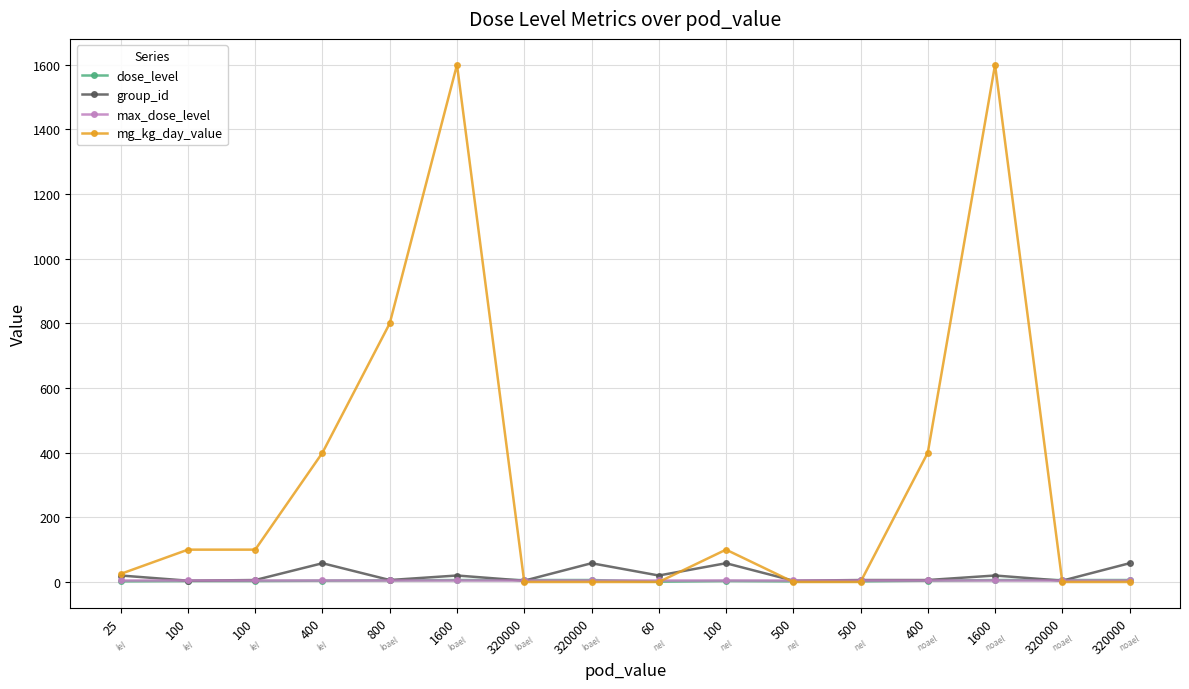

List the series in order of their peak value, lowest first.

dose_level, max_dose_level, group_id, mg_kg_day_value